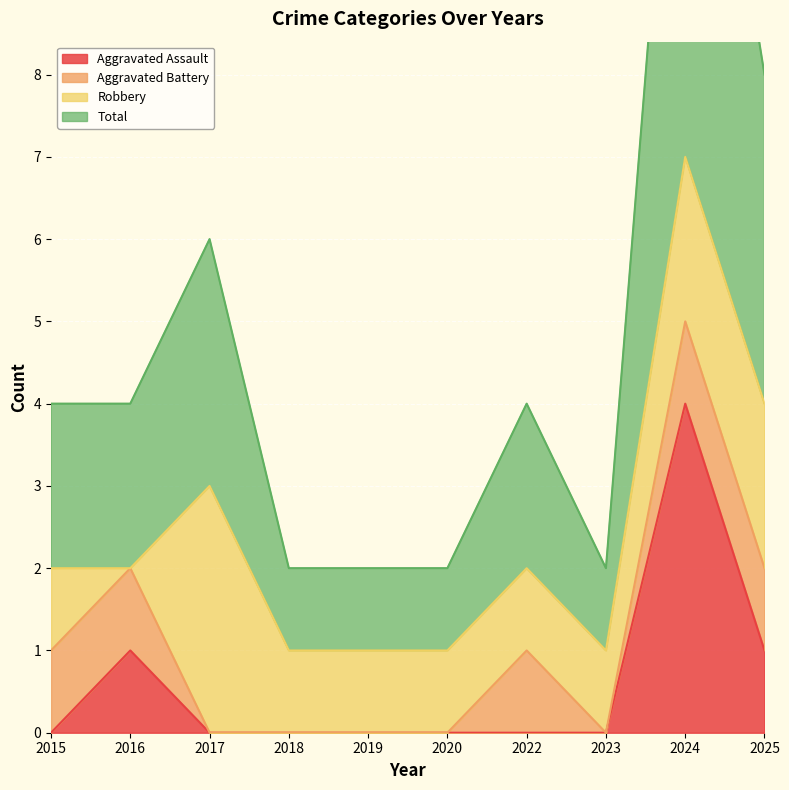

The Aggravated Assault series shows 0 at 2022. True or false?

True